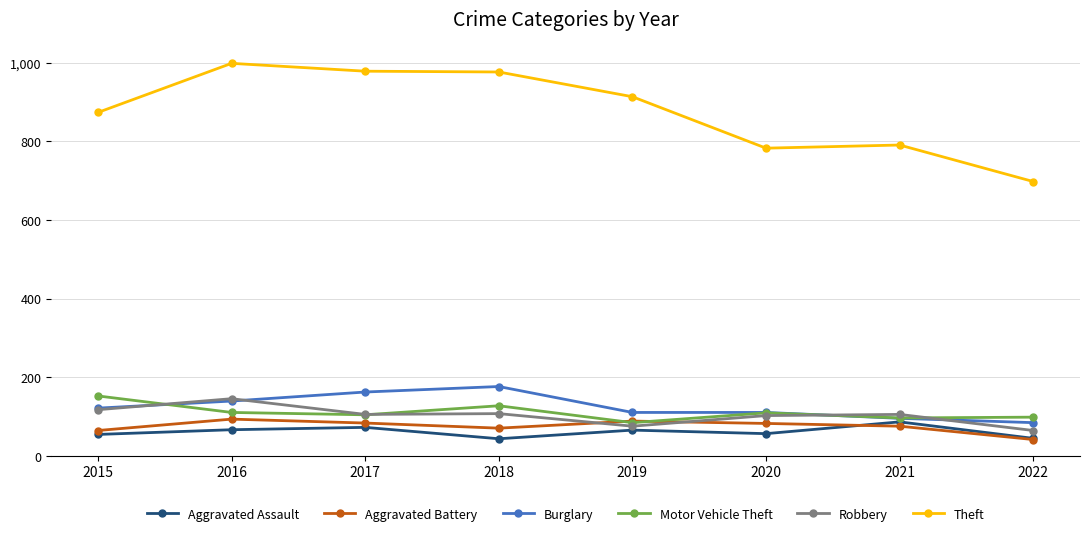

What is the value of the Aggravated Battery point at the 8th from the left?

41